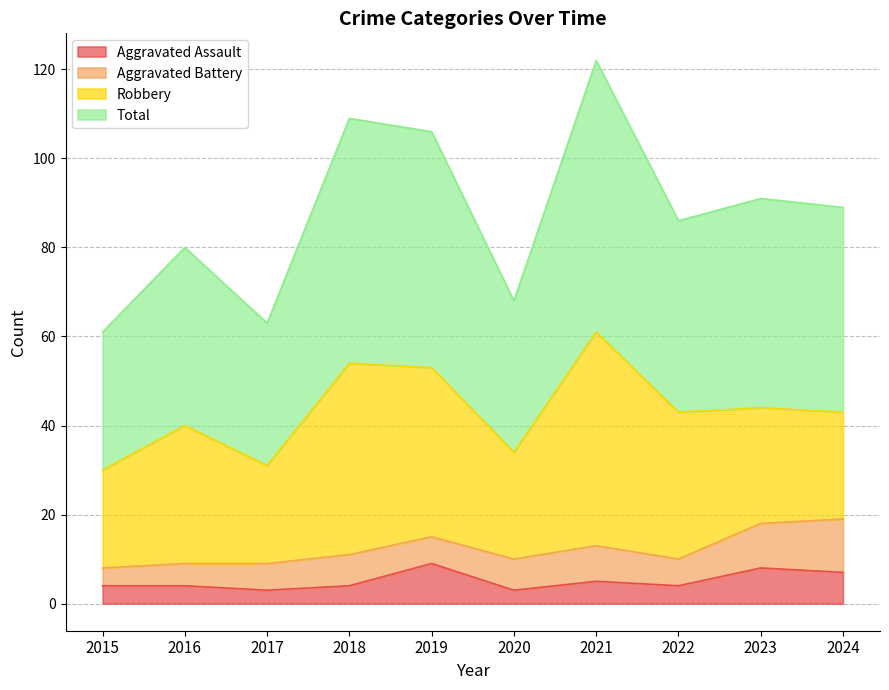

The value of Aggravated Assault at 2022 is 2. True or false?

False